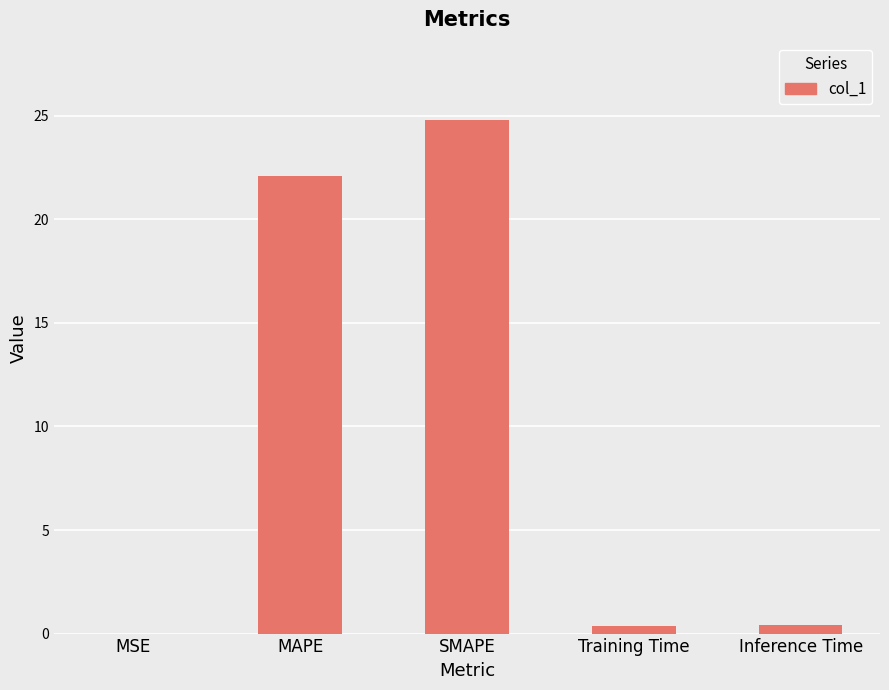

Which has a higher value, MAPE or Training Time?

MAPE